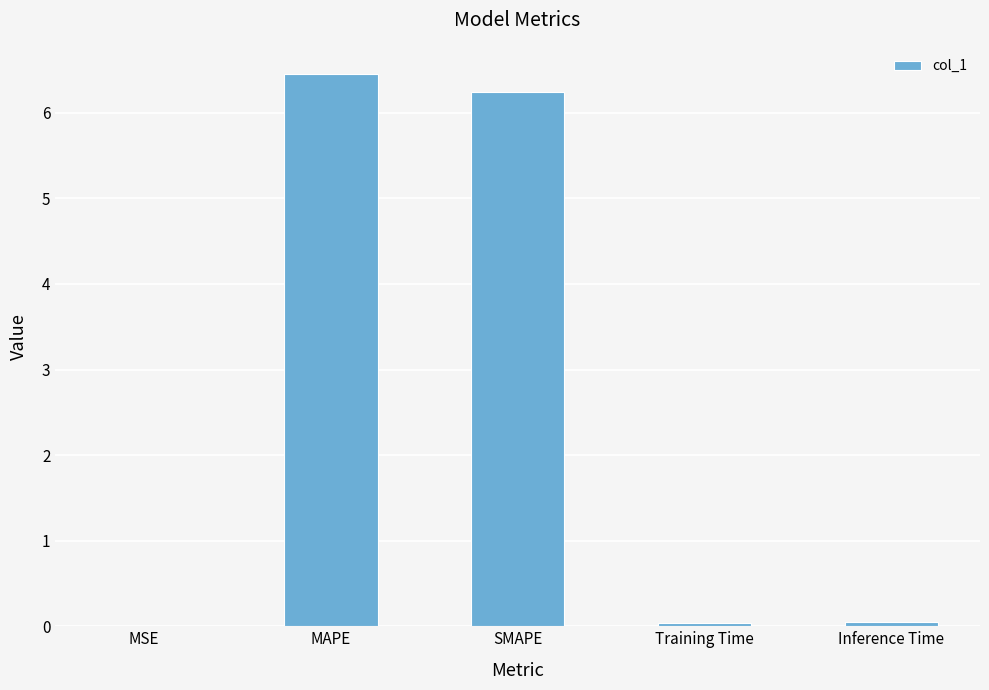

What is the sum of the values at Training Time and MAPE?

6.5